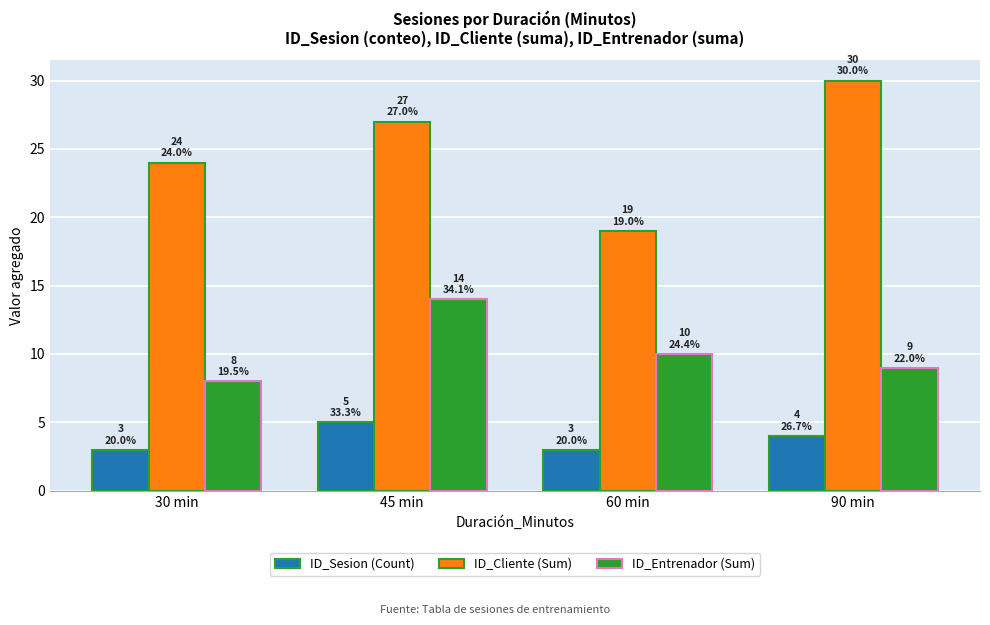

What is the maximum value for ID_Cliente (Sum)?

30